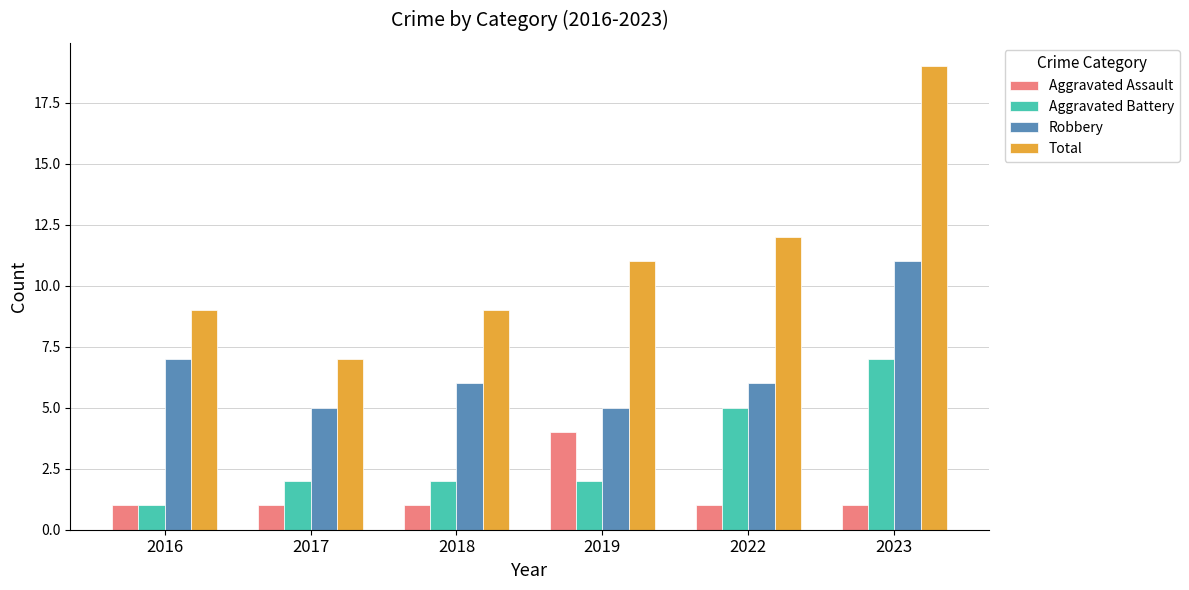

Reading left to right, what are all the values shown in this chart?

Aggravated Assault: 1	1	1	4	1	1
Aggravated Battery: 1	2	2	2	5	7
Robbery: 7	5	6	5	6	11
Total: 9	7	9	11	12	19